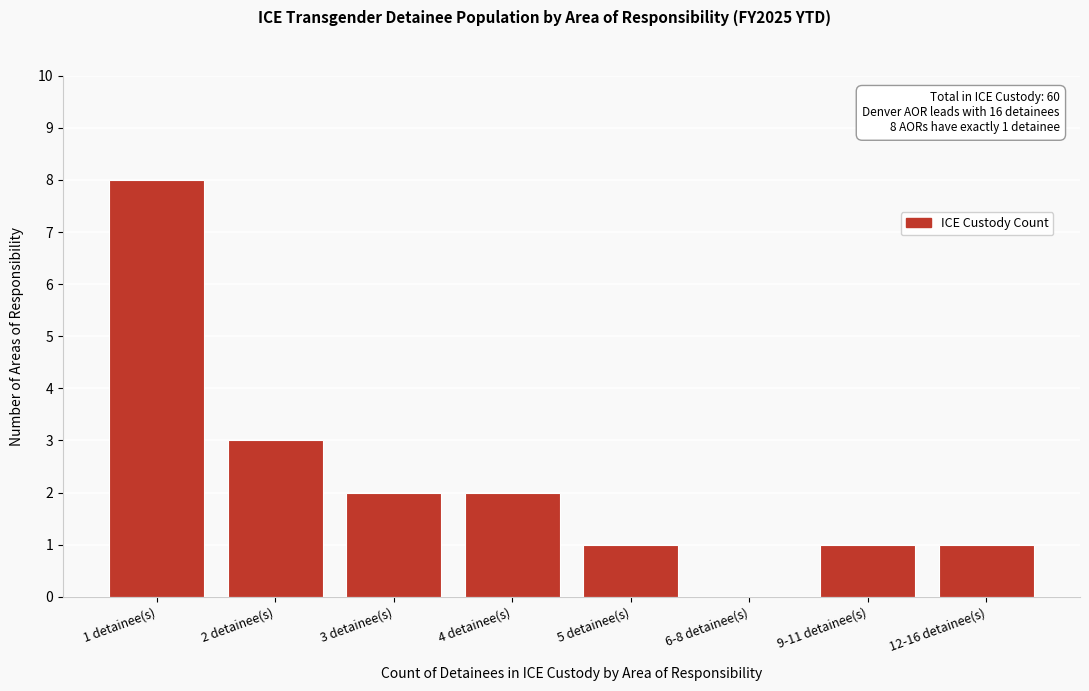

Reading left to right, transcribe all the data shown in this chart.

1 detainee(s)=8	2 detainee(s)=3	3 detainee(s)=2	4 detainee(s)=2	5 detainee(s)=1	6-8 detainee(s)=0	9-11 detainee(s)=1	12-16 detainee(s)=1